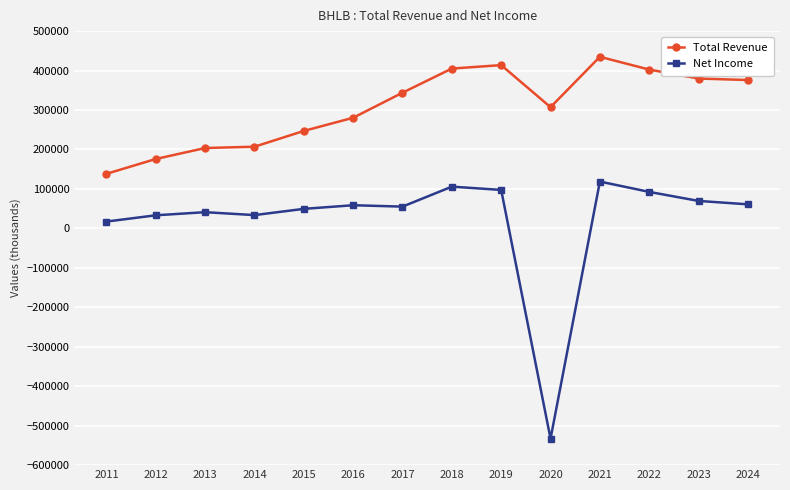

What is the spread (max minus min) of values at 2018?

299300